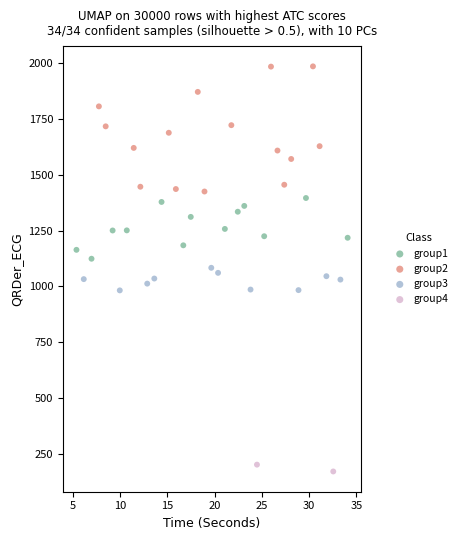

What are all the series names shown in the legend?

group1, group2, group3, group4